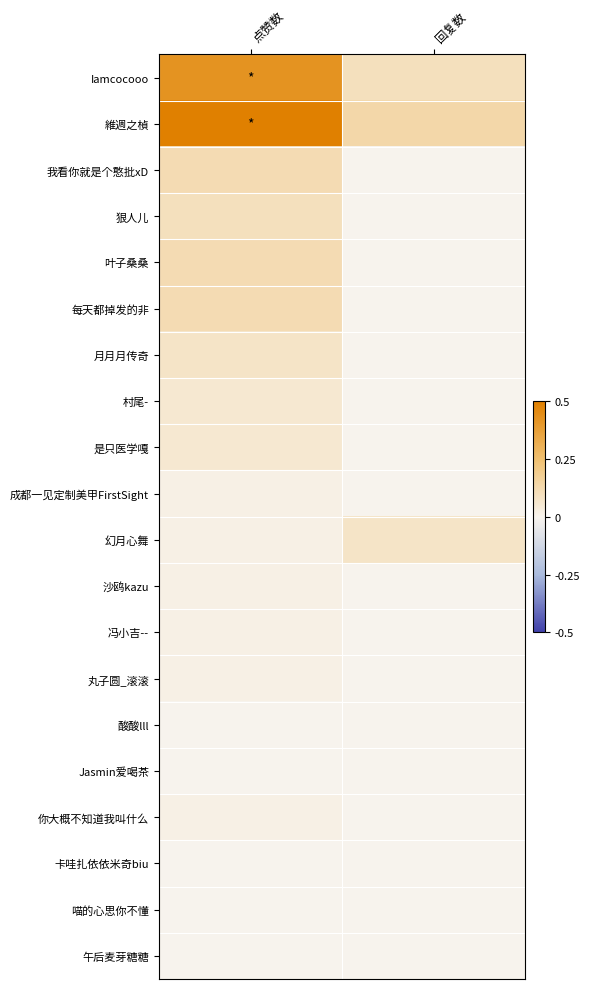

At how many categories does at least one series exceed 0?

2